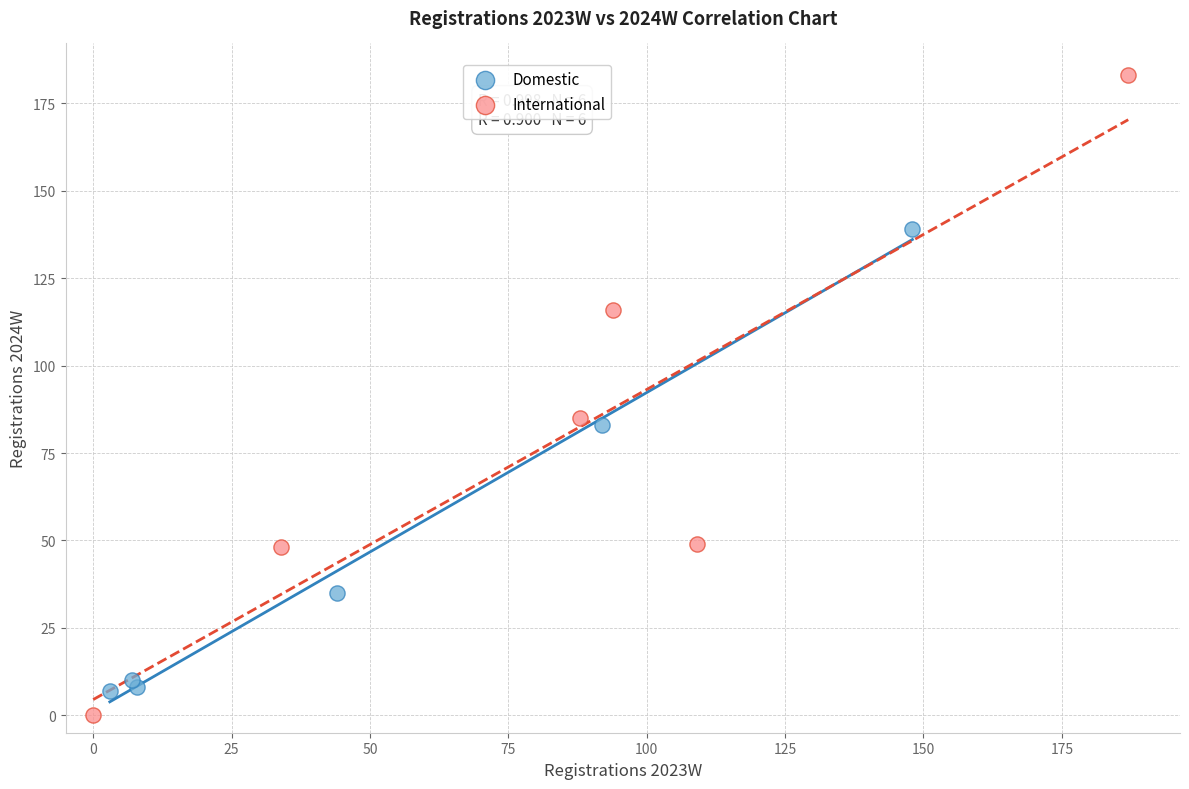

Which series has the largest Y range (max minus min)?

International